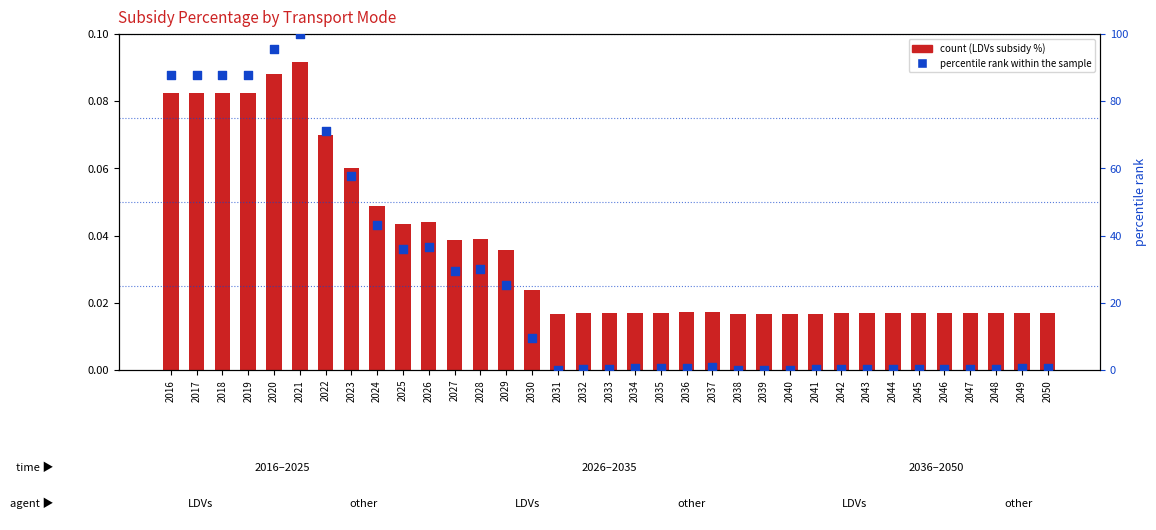

Is the value of percentile rank within the sample at 2036 greater than the value of count (LDVs subsidy %) at 2043?

Yes